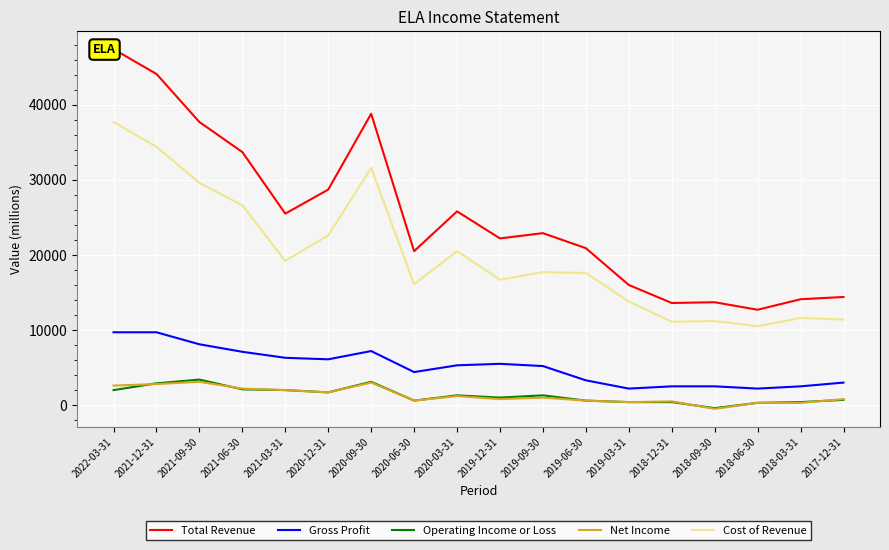

Rank the categories by Gross Profit value from lowest to highest.

2019-03-31, 2018-06-30, 2018-12-31, 2018-09-30, 2018-03-31, 2017-12-31, 2019-06-30, 2020-06-30, 2019-09-30, 2020-03-31, 2019-12-31, 2020-12-31, 2021-03-31, 2021-06-30, 2020-09-30, 2021-09-30, 2022-03-31, 2021-12-31